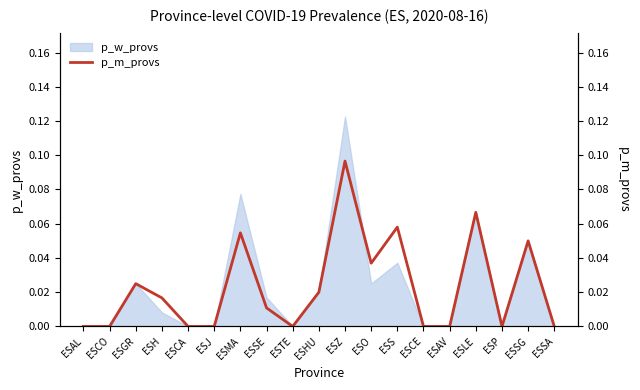

At which category does the chart reach its minimum across all series?

ESAL